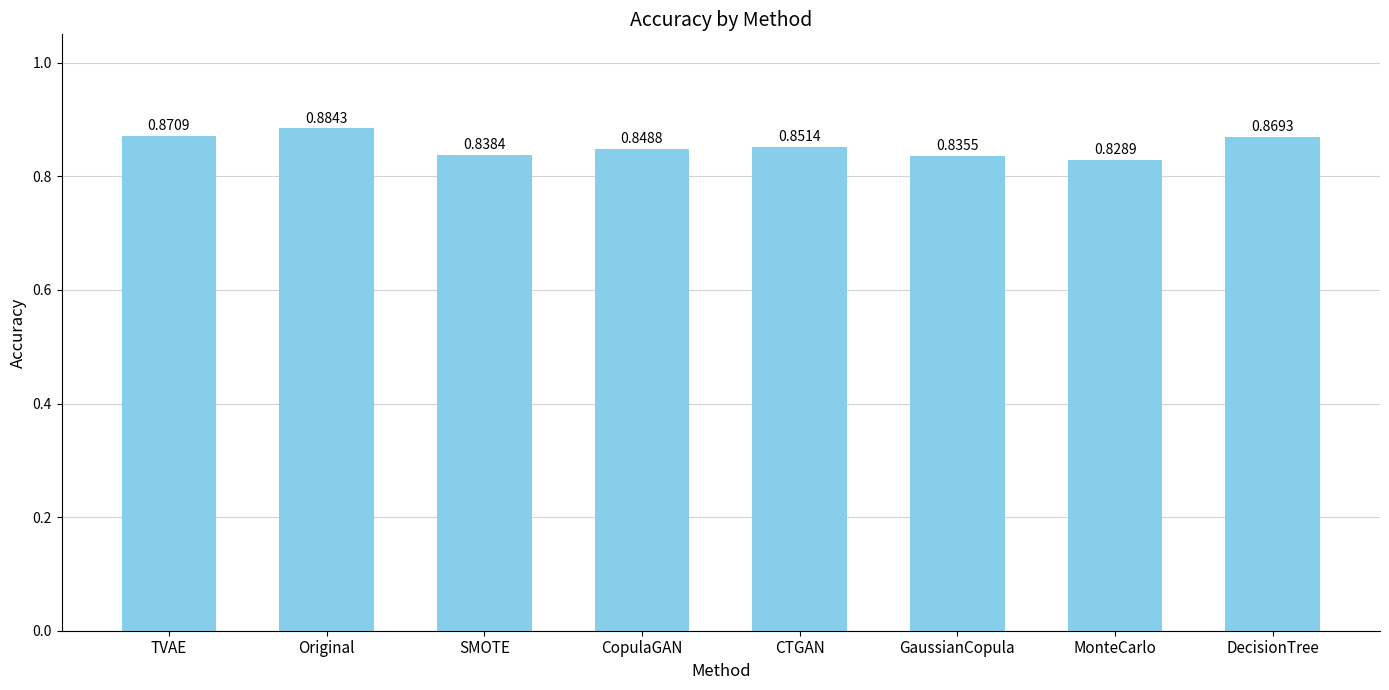

List the labels in order of value, largest first.

Original, TVAE, DecisionTree, CTGAN, CopulaGAN, SMOTE, GaussianCopula, MonteCarlo